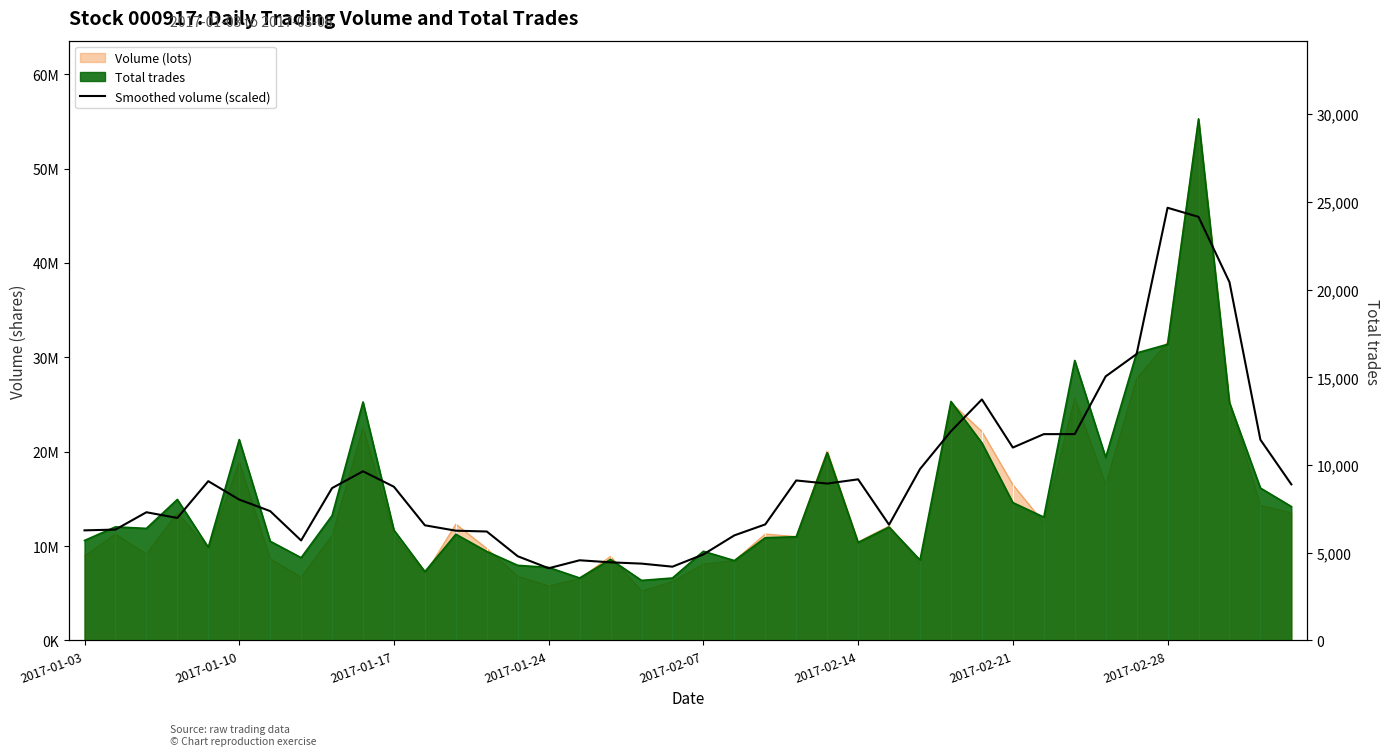

What is the difference between the maximum and minimum values?

20552.2